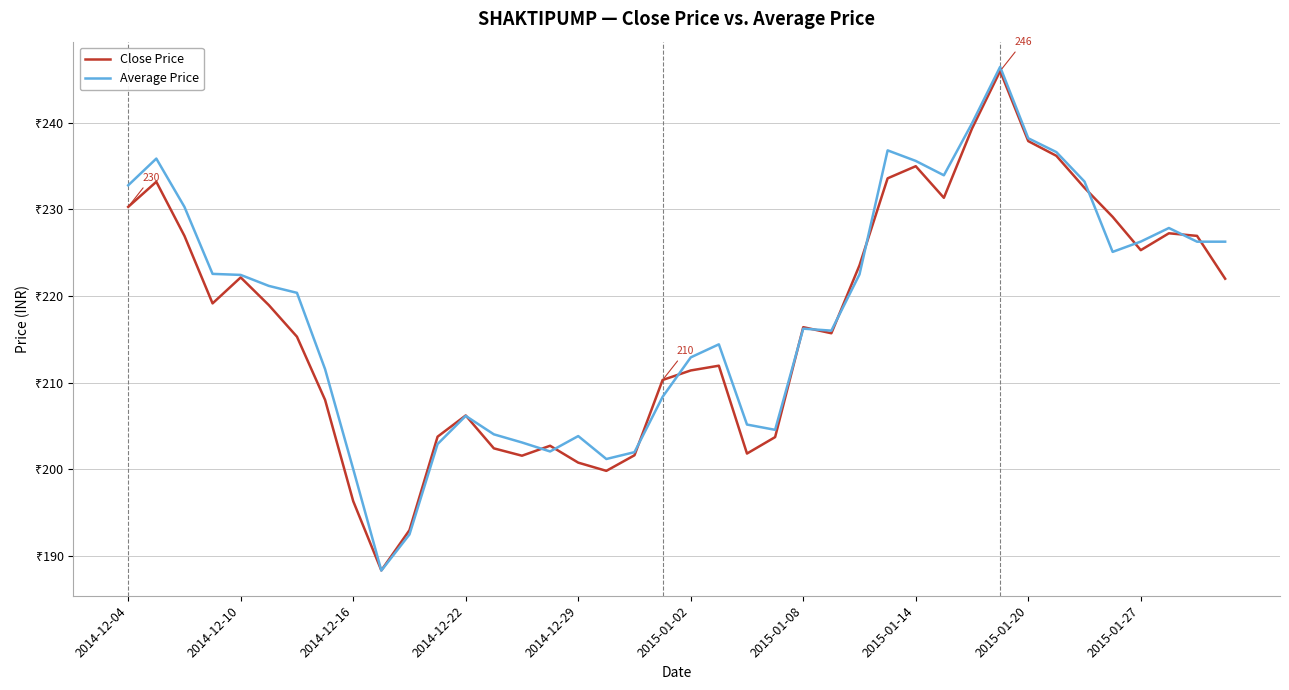

Which series has the largest range (max minus min)?

Average Price